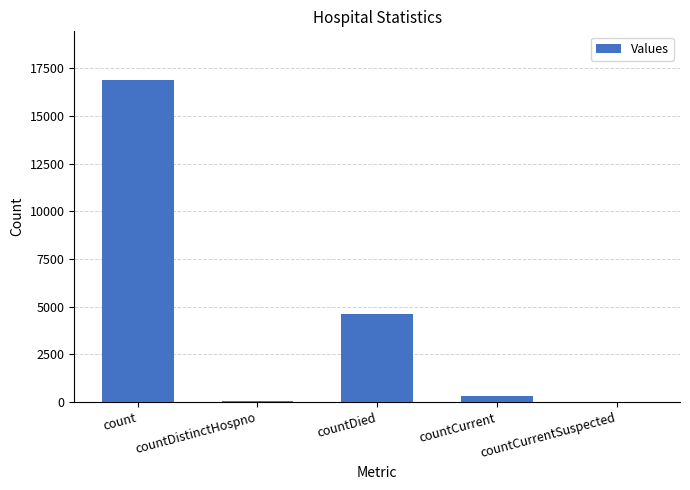

What is the maximum value shown in the chart?

16903